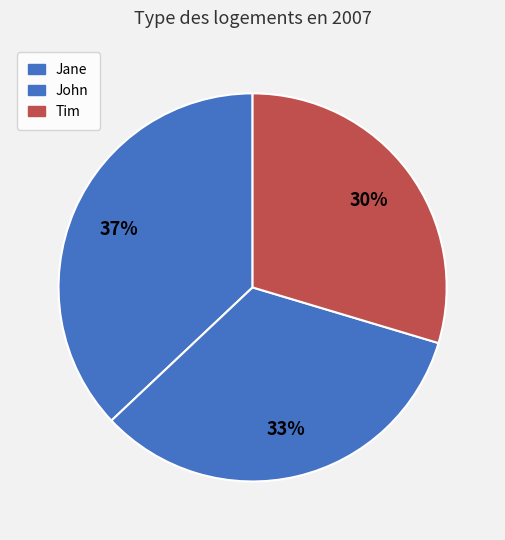

Which has a higher value, John or Jane?

Jane